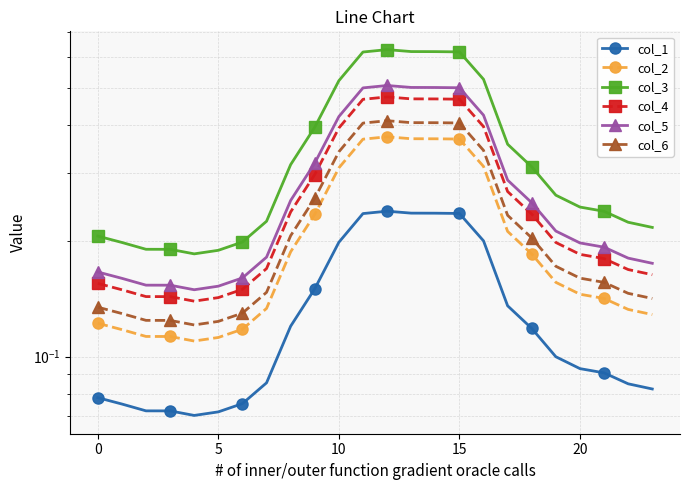

Which series has the largest total across all categories?

col_3